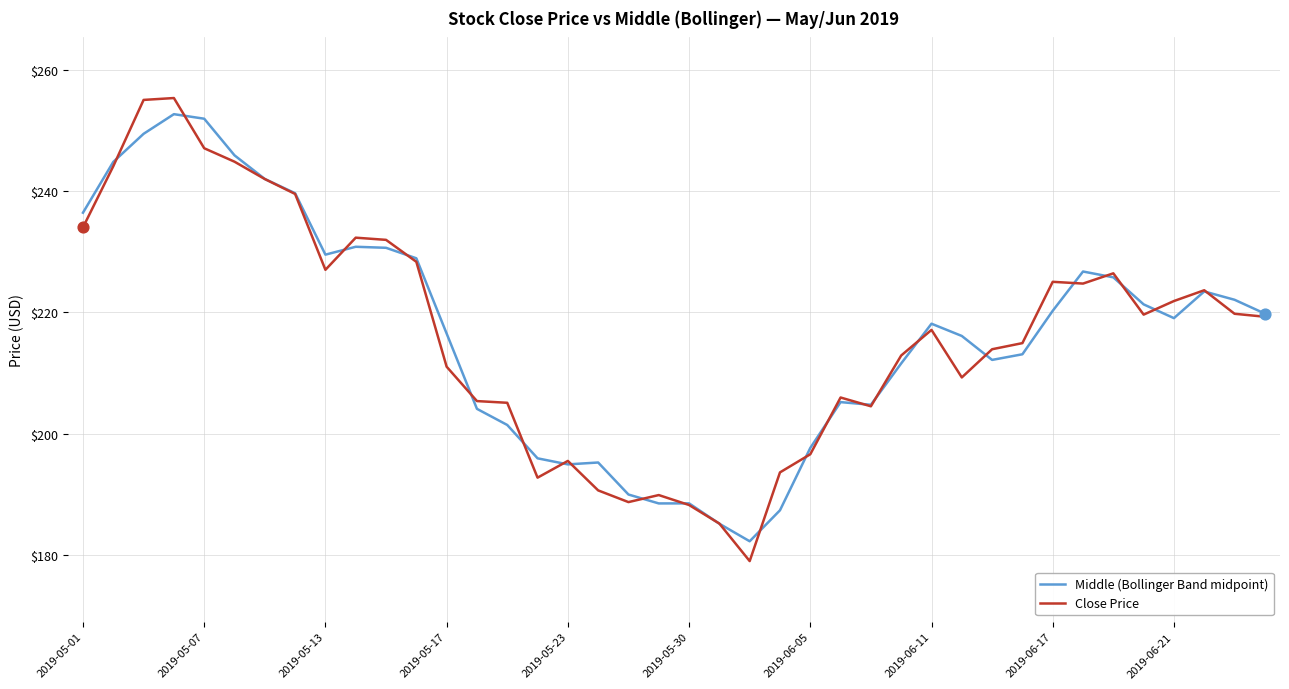

Which series has the largest range (max minus min)?

Close Price